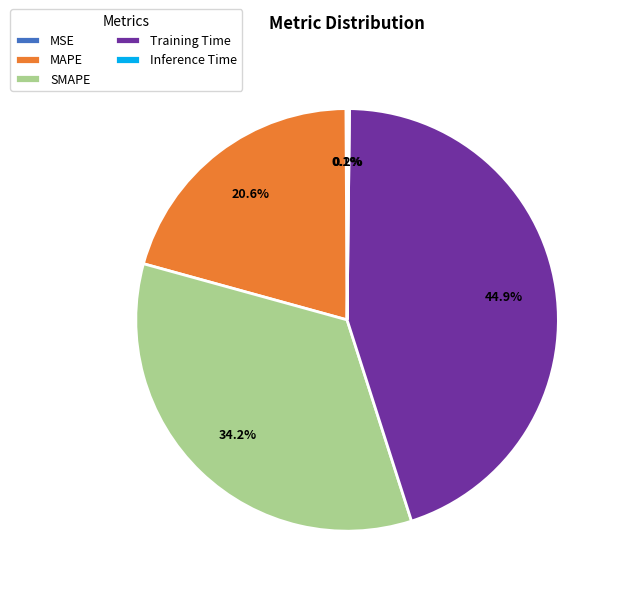

Does any single category account for the majority?

No